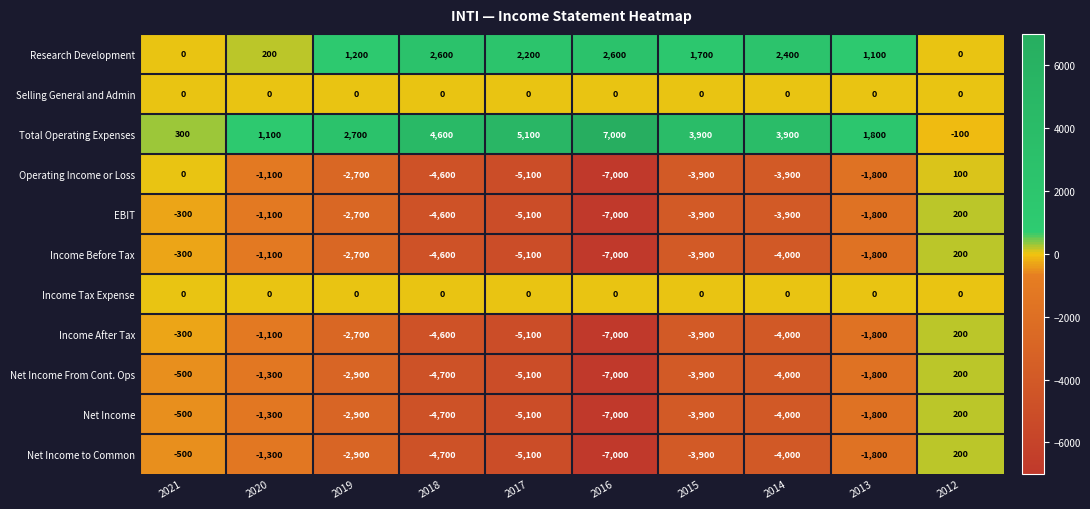

The Net Income to Common series shows -3131 at 2013. True or false?

False